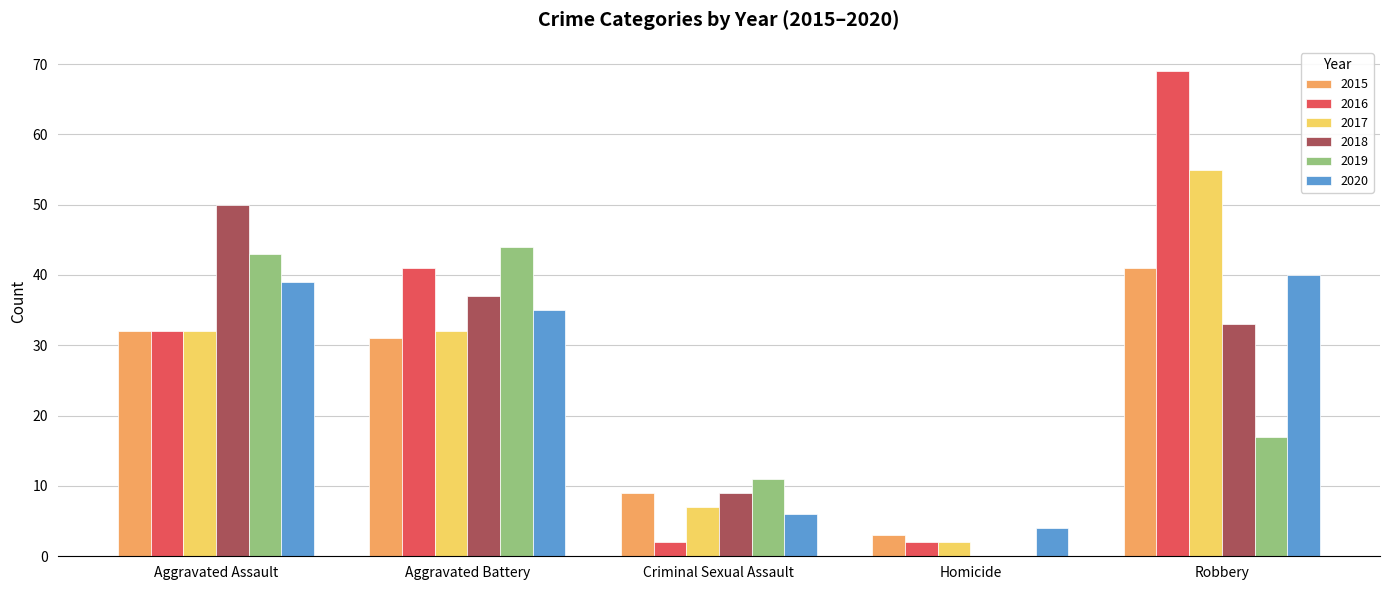

How many series are shown in this chart?

6